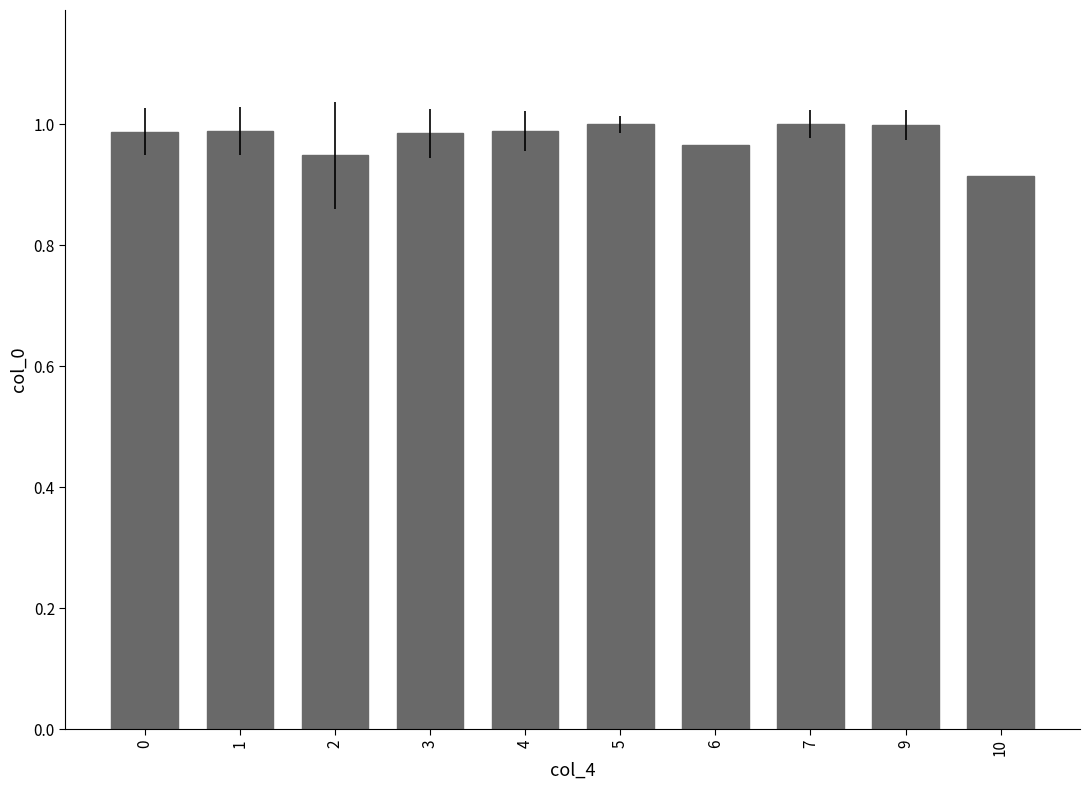

Which label corresponds to the smallest value in the chart?

10